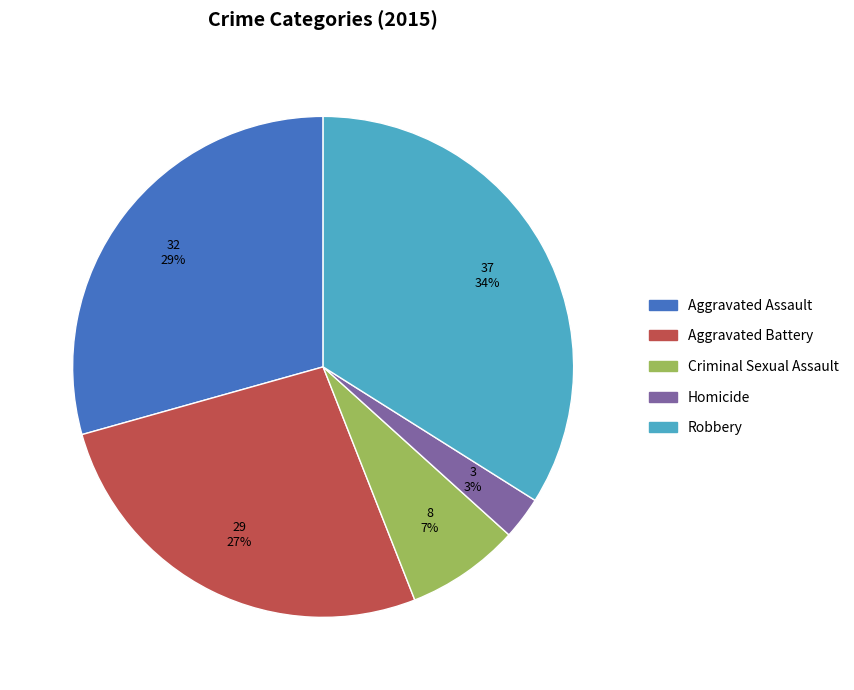

To the nearest percent, what portion does Robbery represent?

34%